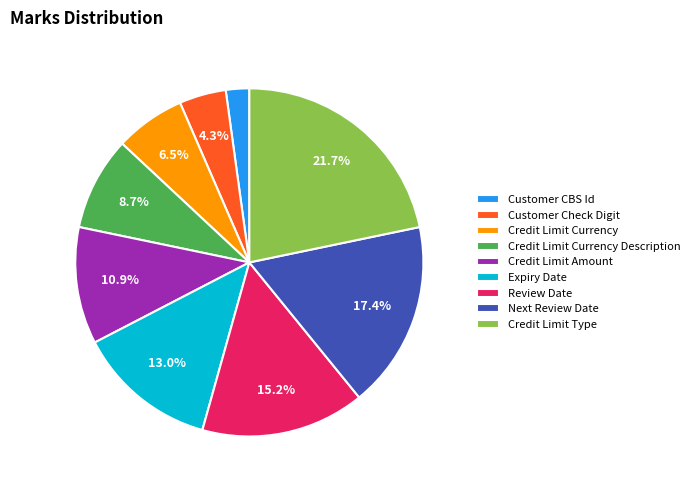

True or false: Credit Limit Type accounts for 22% of the total.

True